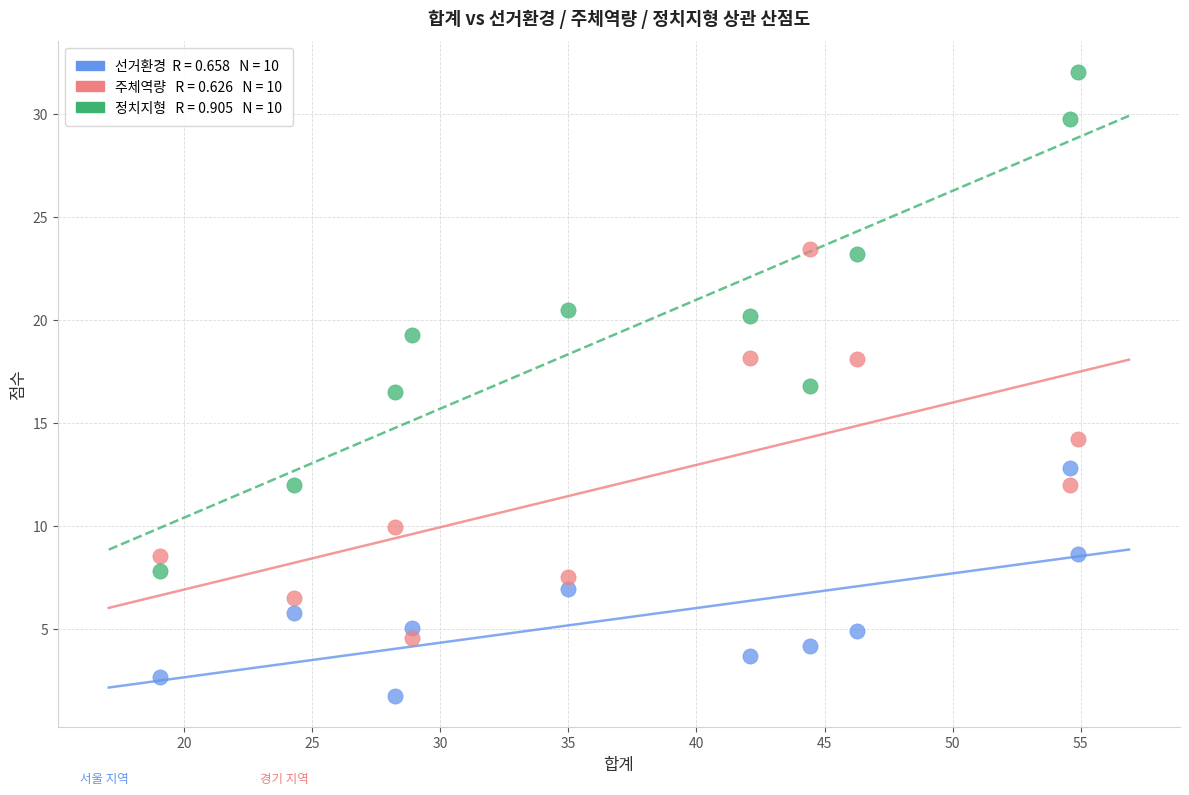

Across all data points, what is the range of Y values (max minus min)?

30.3